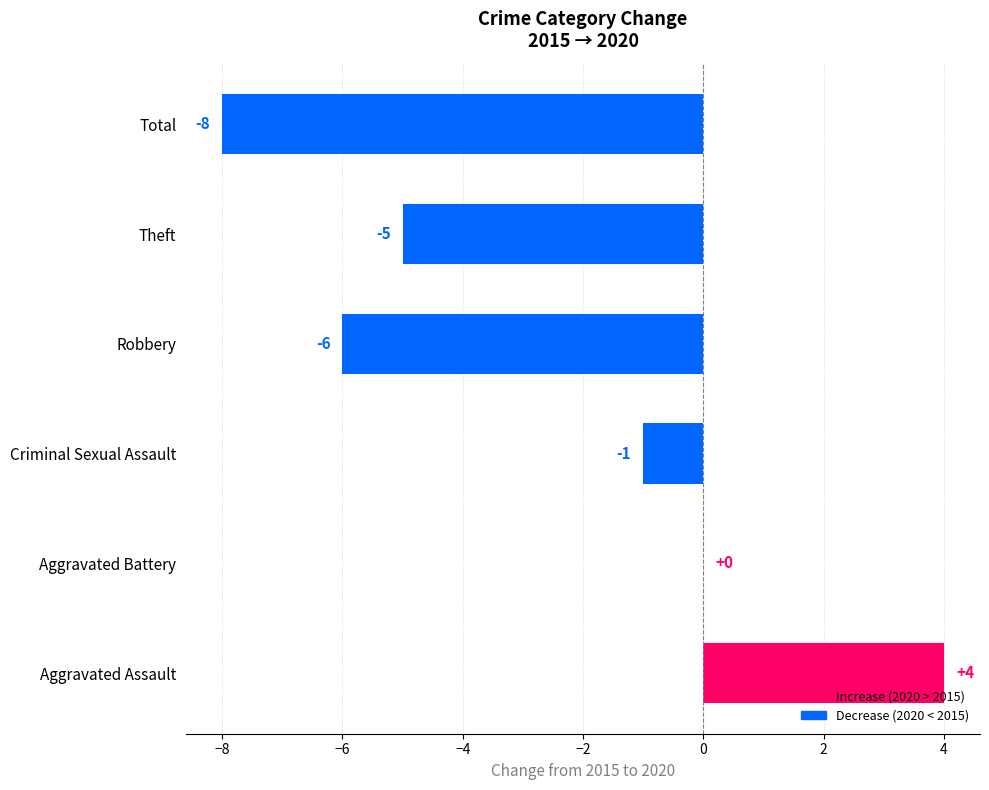

What is the sum of all values?

-16